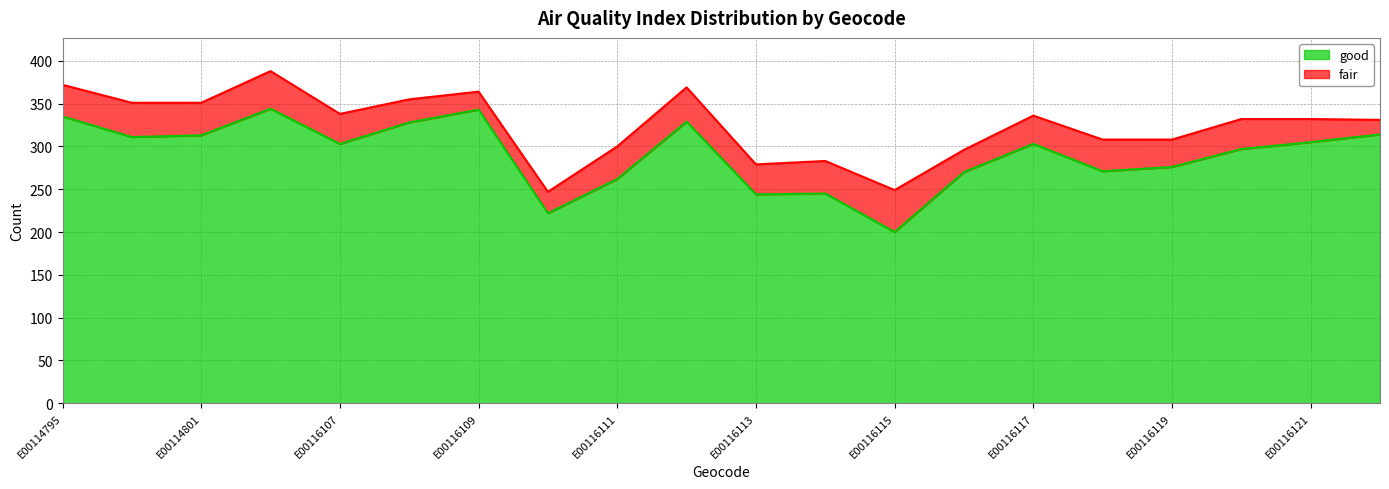

At which category does the data reach its first local valley?

E00114796